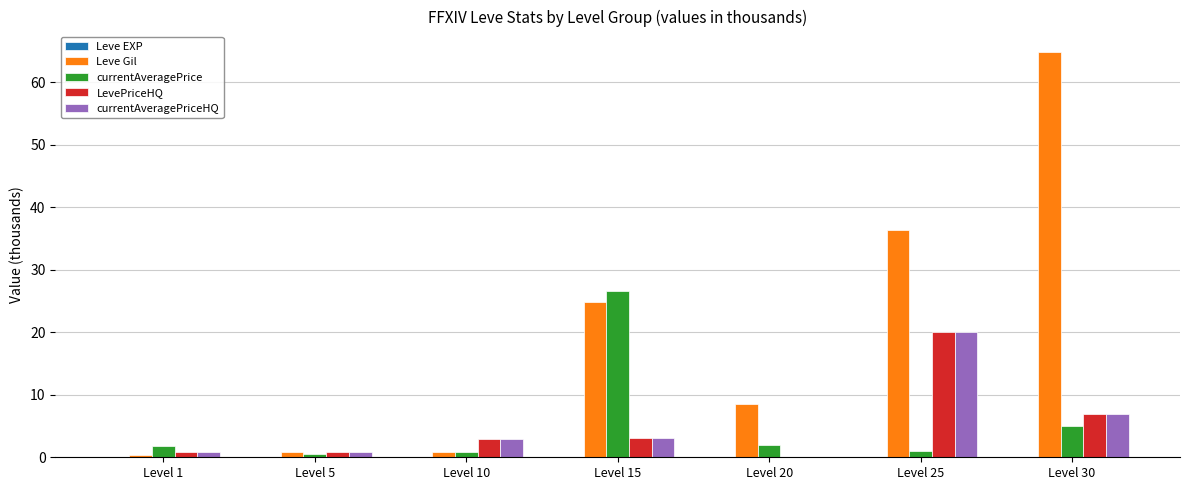

Which series changed the most between Level 20 and Level 25?

Leve Gil